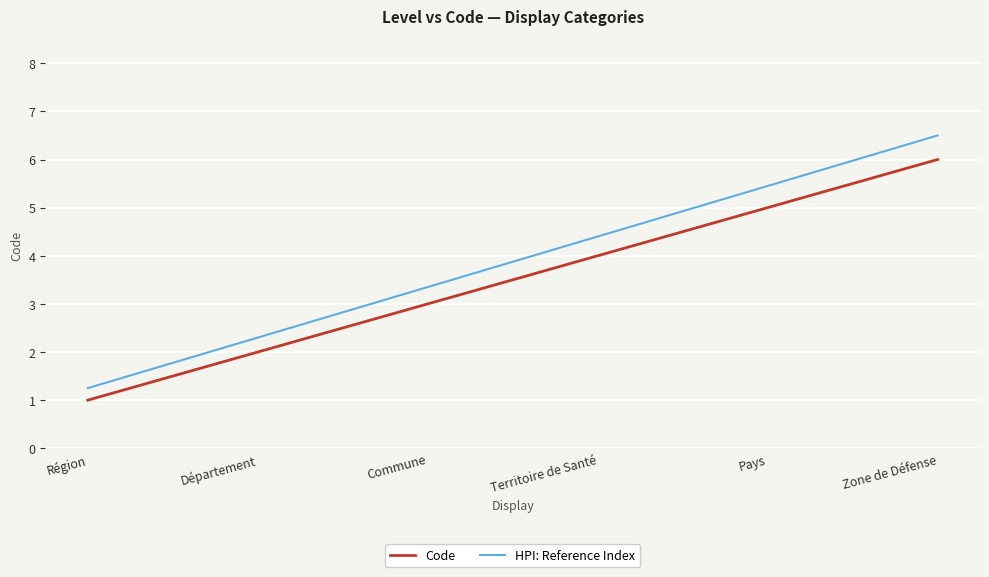

Which series has the largest total across all categories?

HPI: Reference Index